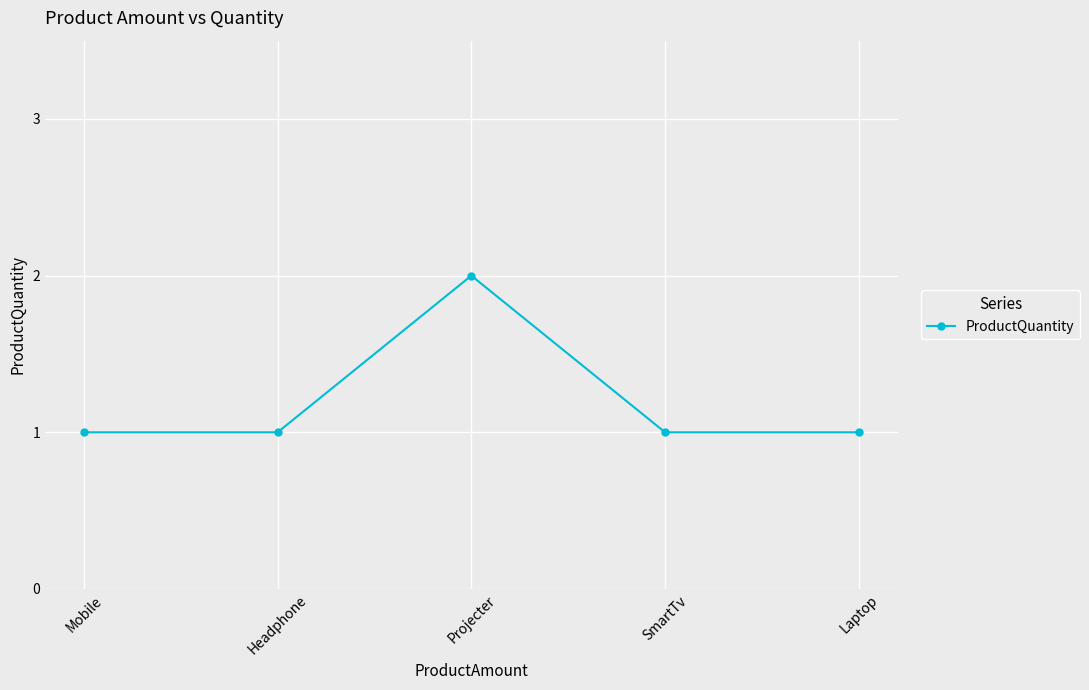

What is the label of the 2nd point from the left?

Headphone